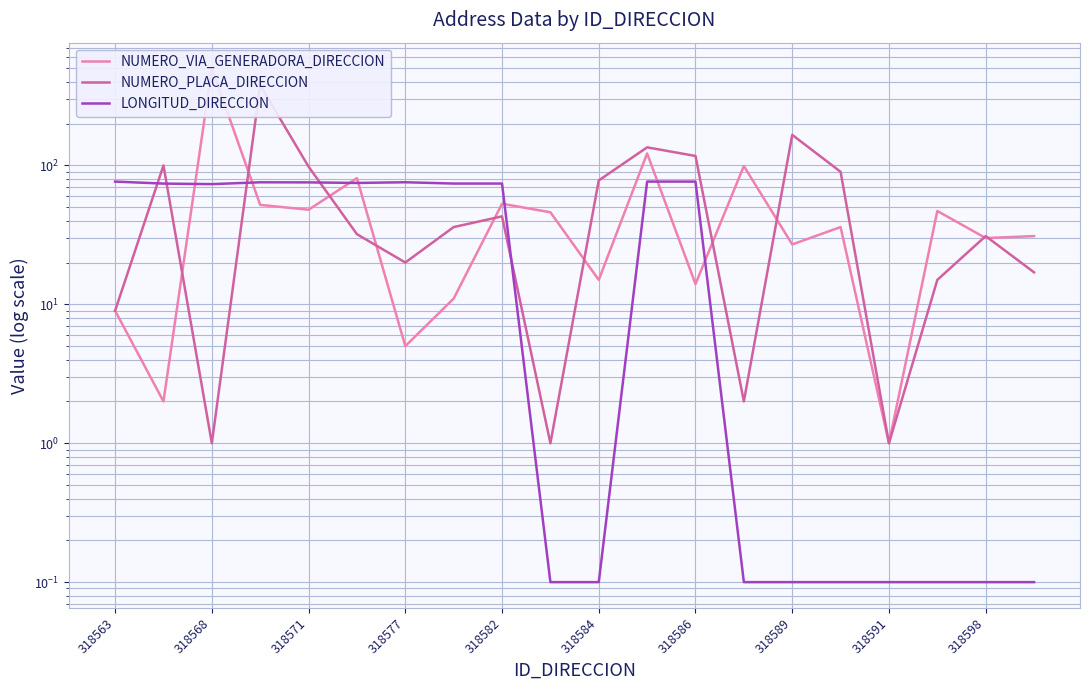

The value of NUMERO_PLACA_DIRECCION at 318584 is 78.0. True or false?

True